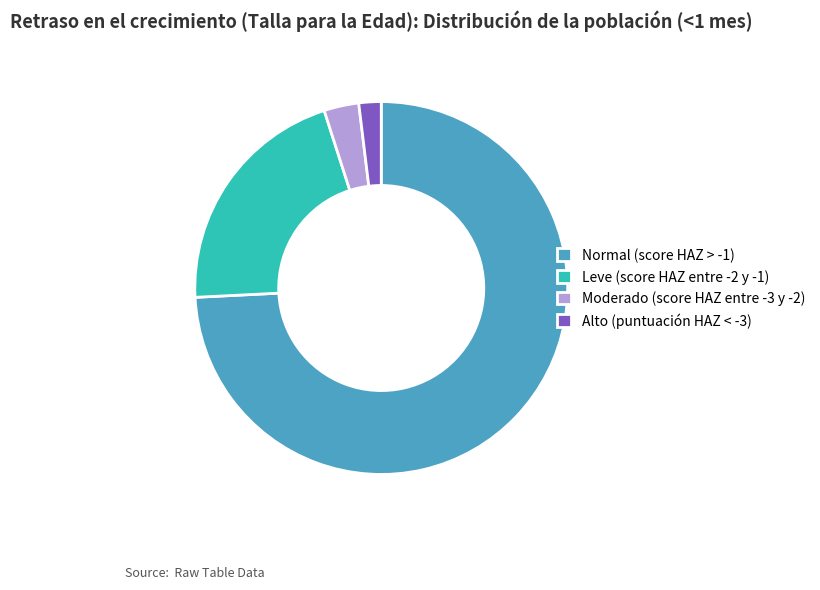

Is it true that Moderado (score HAZ entre -3 y -2) is 10% of the pie?

False